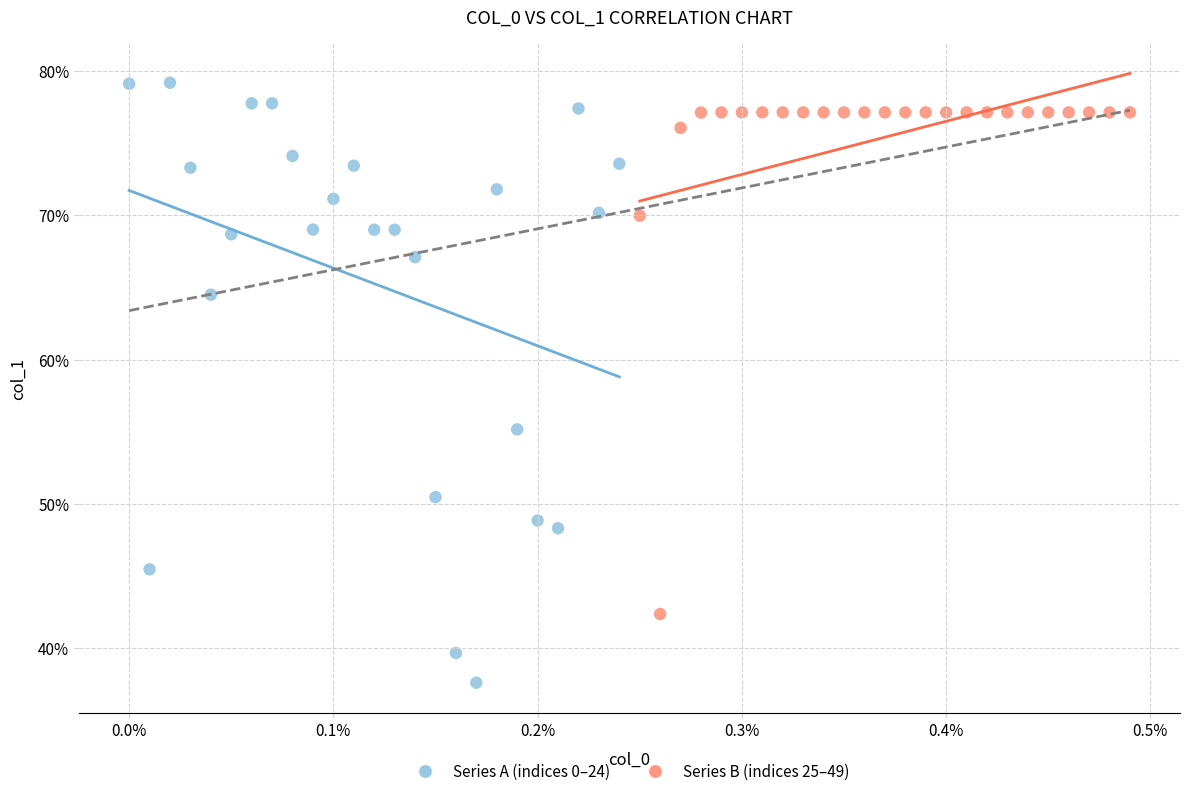

Which series has the largest Y range (max minus min)?

Series A (indices 0–24)